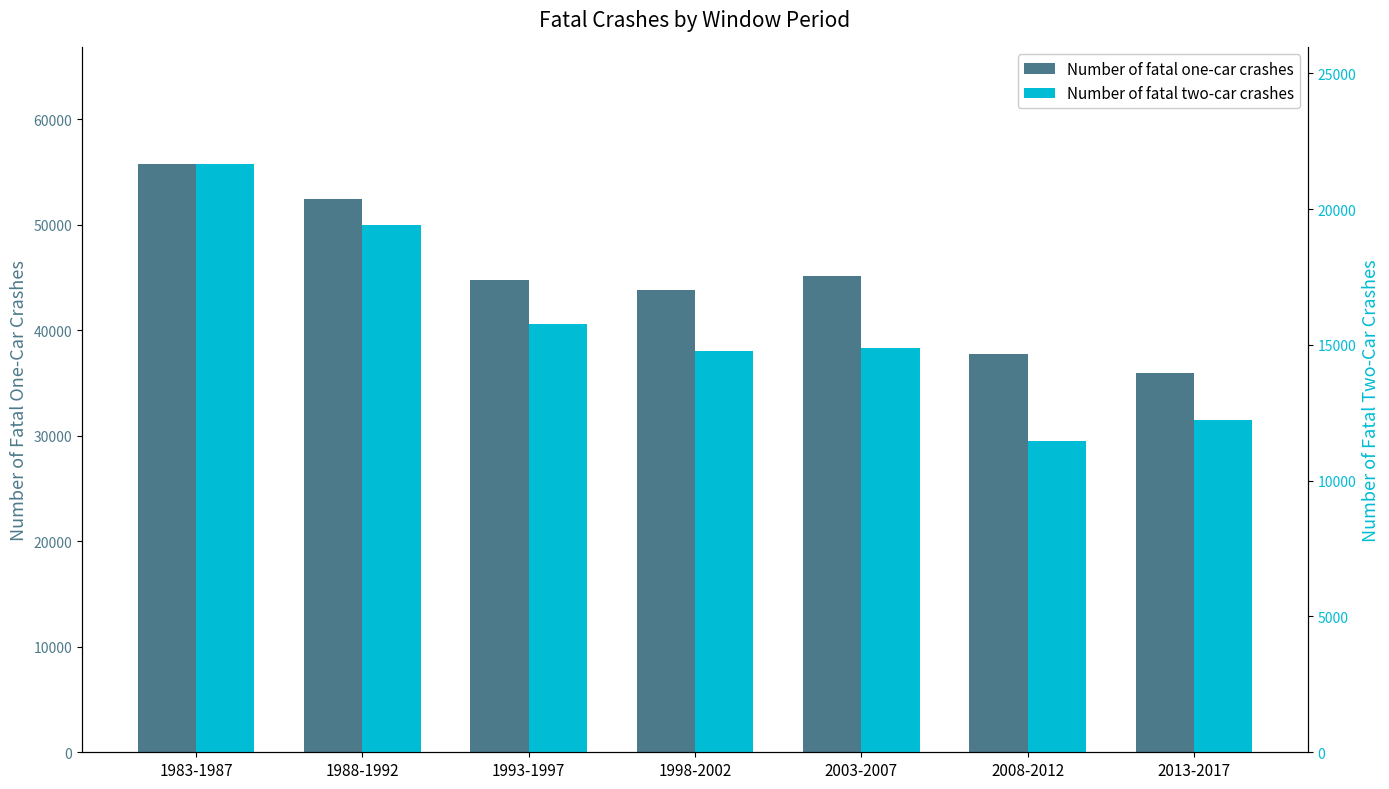

What is the difference between the highest and lowest values at 1998-2002?

28992